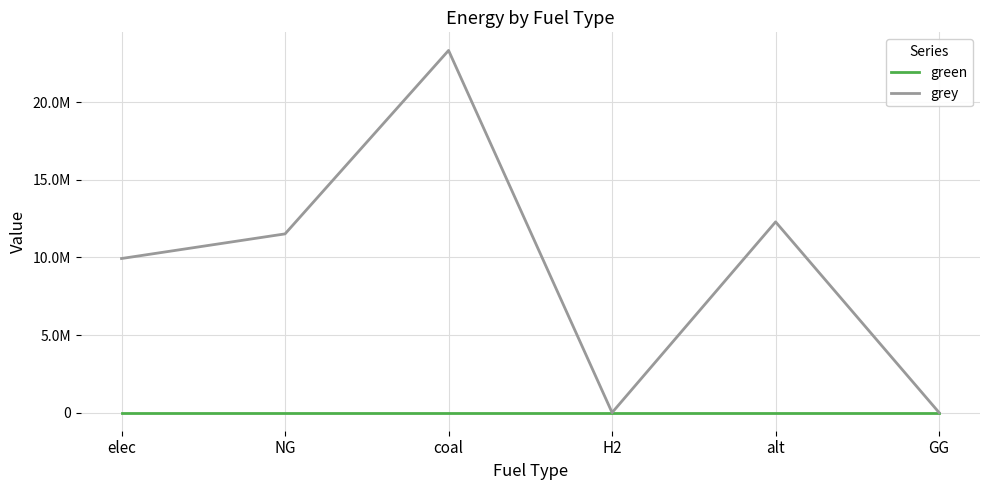

True or false: green and grey intersect in this chart.

False